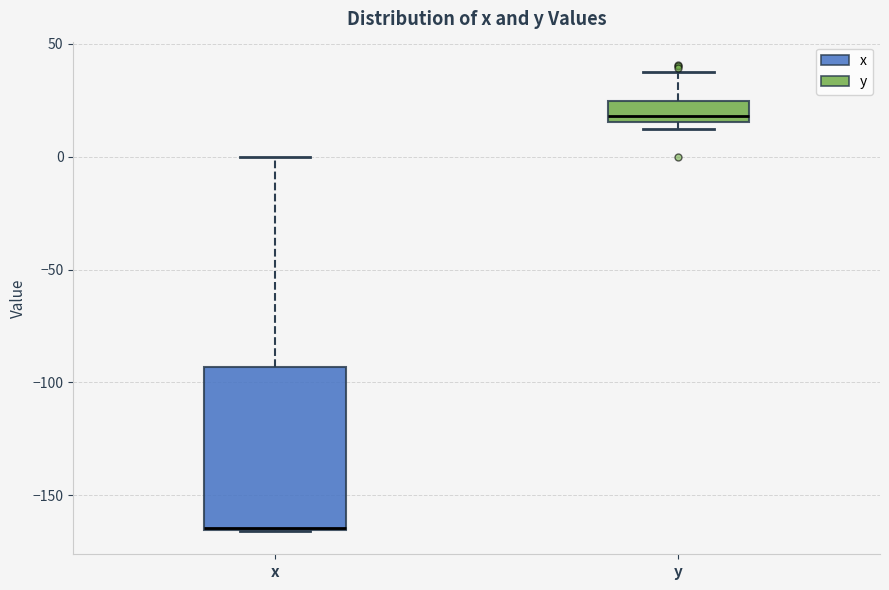

Where is the lower edge of the box for x on the y-axis? The values are not printed on the chart, so give them approximately, as read against the axis.

-165